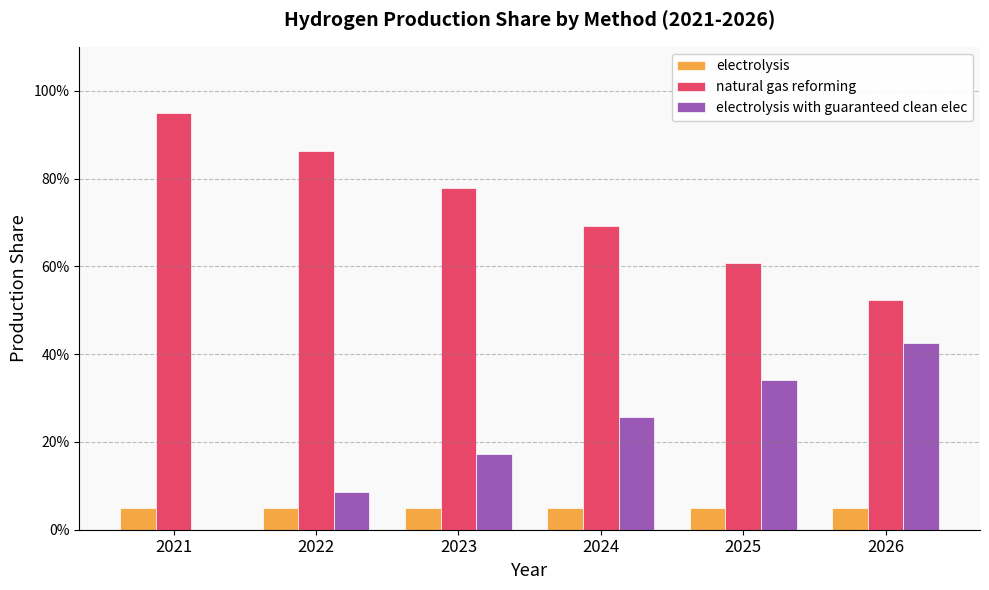

Between 2026 and 2022, which is larger?

2026